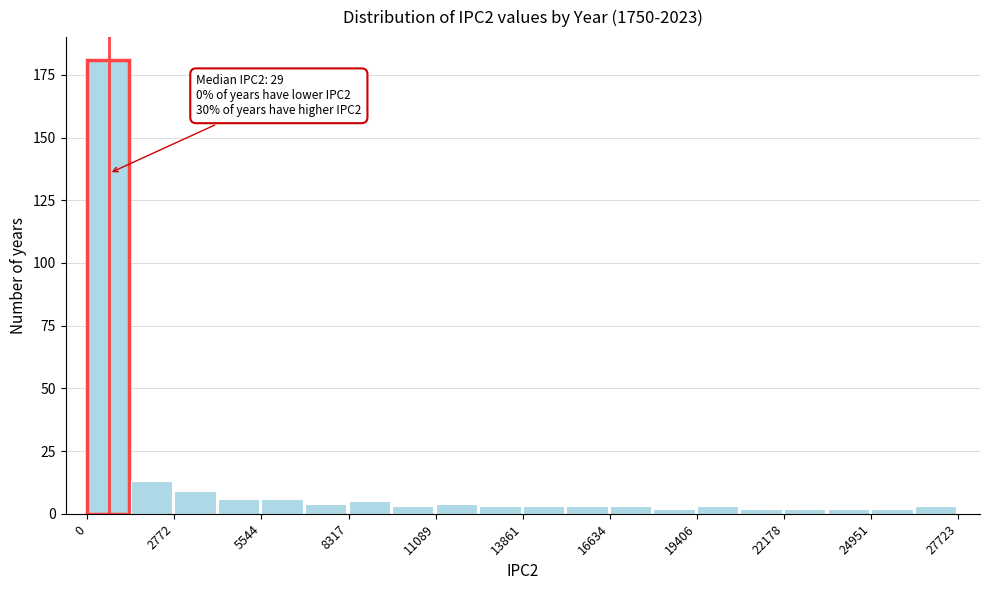

Read against the x-axis, roughly where is the centre of the tallest bar?

500